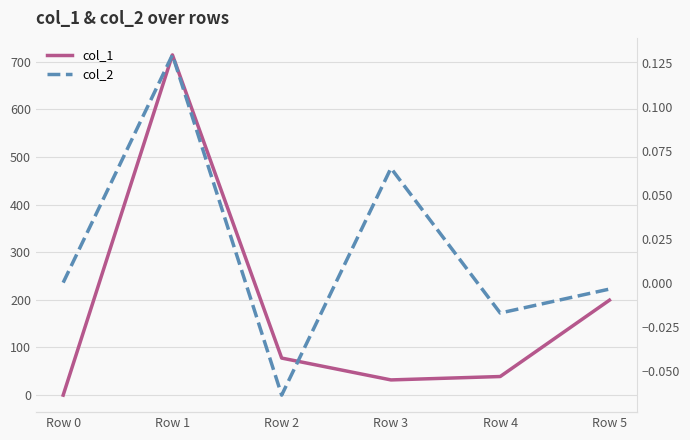

Rank the series at Row 5 from lowest to highest value.

col_2, col_1